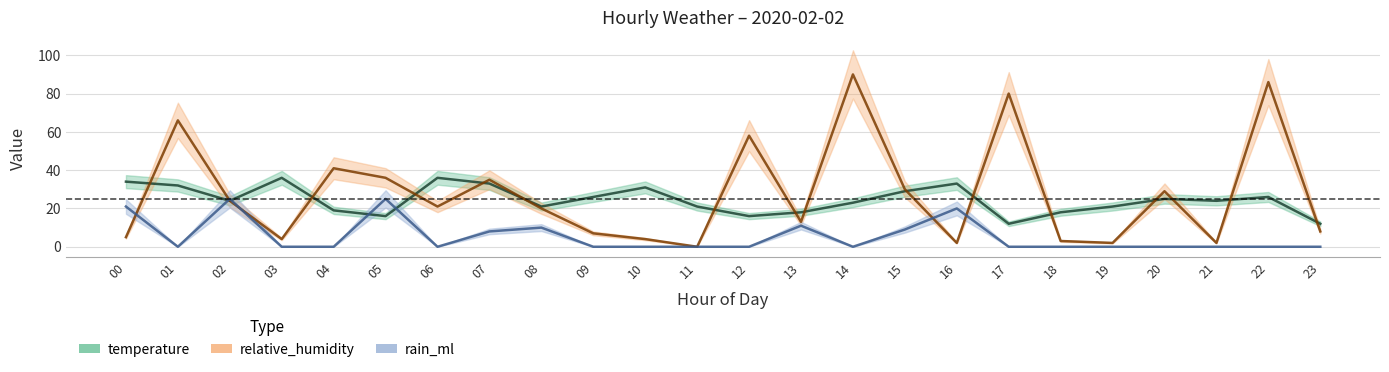

Where is the first local minimum for relative_humidity?

03